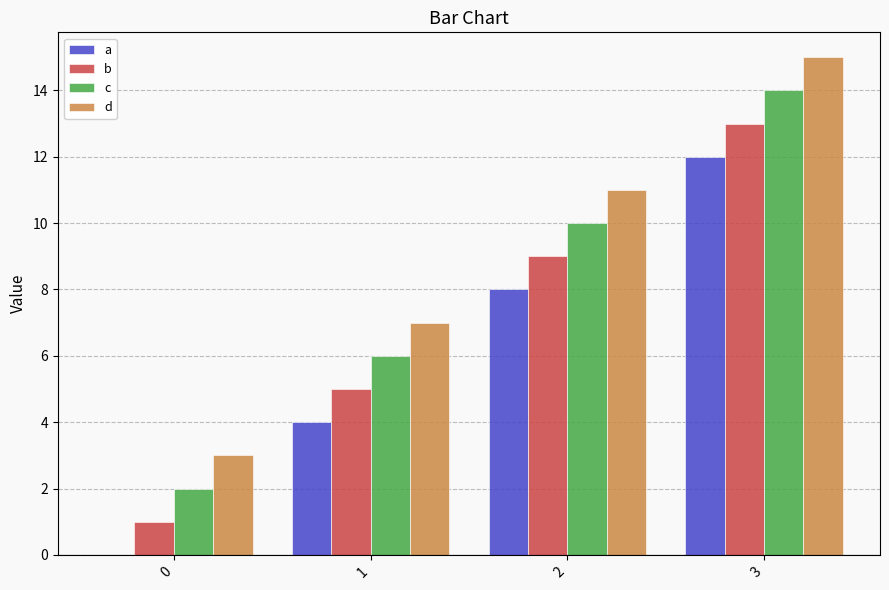

Reading left to right, list all the values displayed in this chart.

a: 0	4	8	12
b: 1	5	9	13
c: 2	6	10	14
d: 3	7	11	15